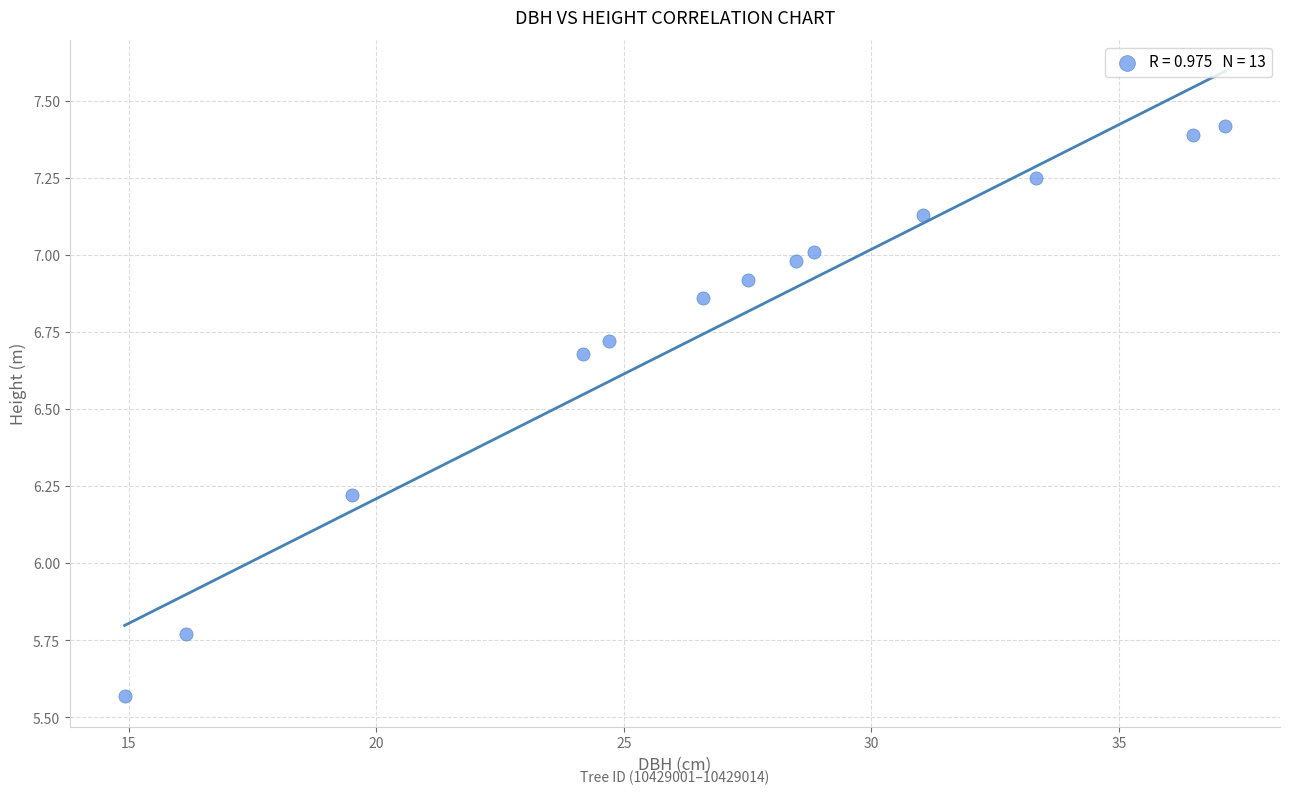

What is the range of X values (max minus min)?

22.2